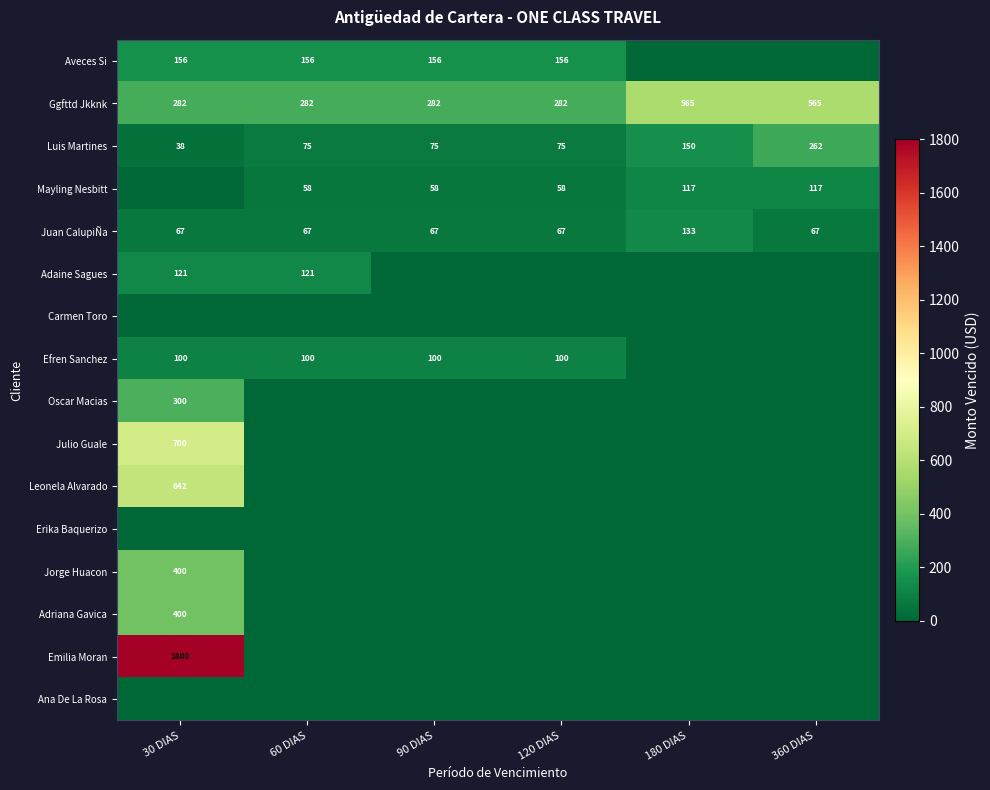

Which category has the highest value in the Luis Martines series?

360 DIAS